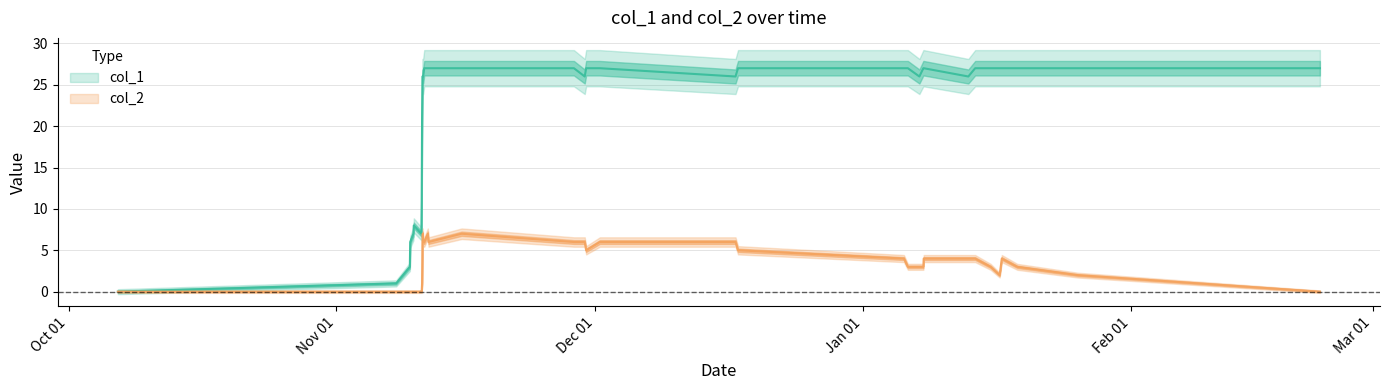

What is the greatest value displayed?

27